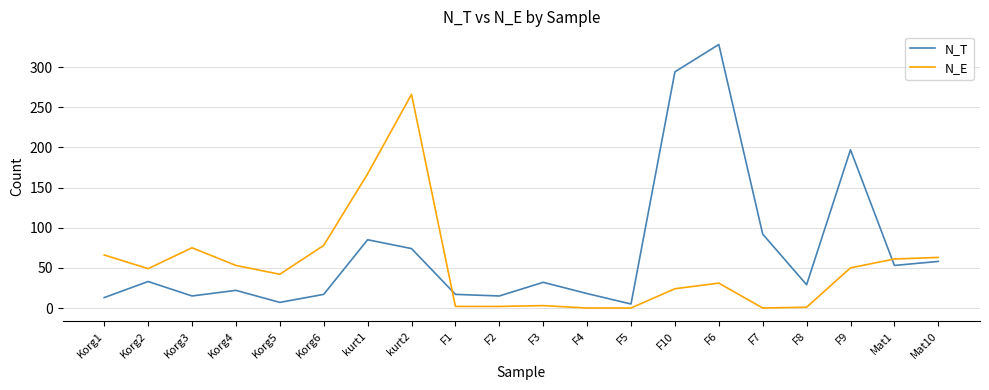

What is the difference between the highest and lowest values at Korg3?

60